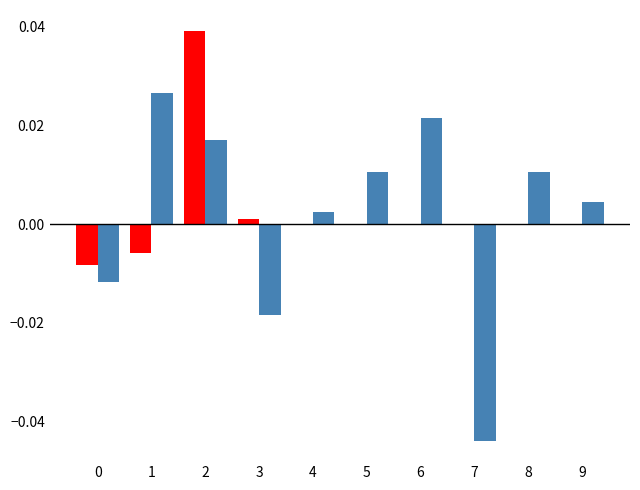

How many groups of bars are there?

10